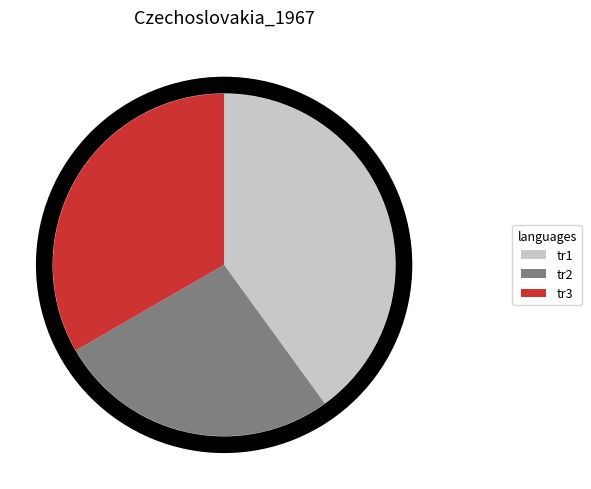

Is there any slice that represents more than half of the pie?

No